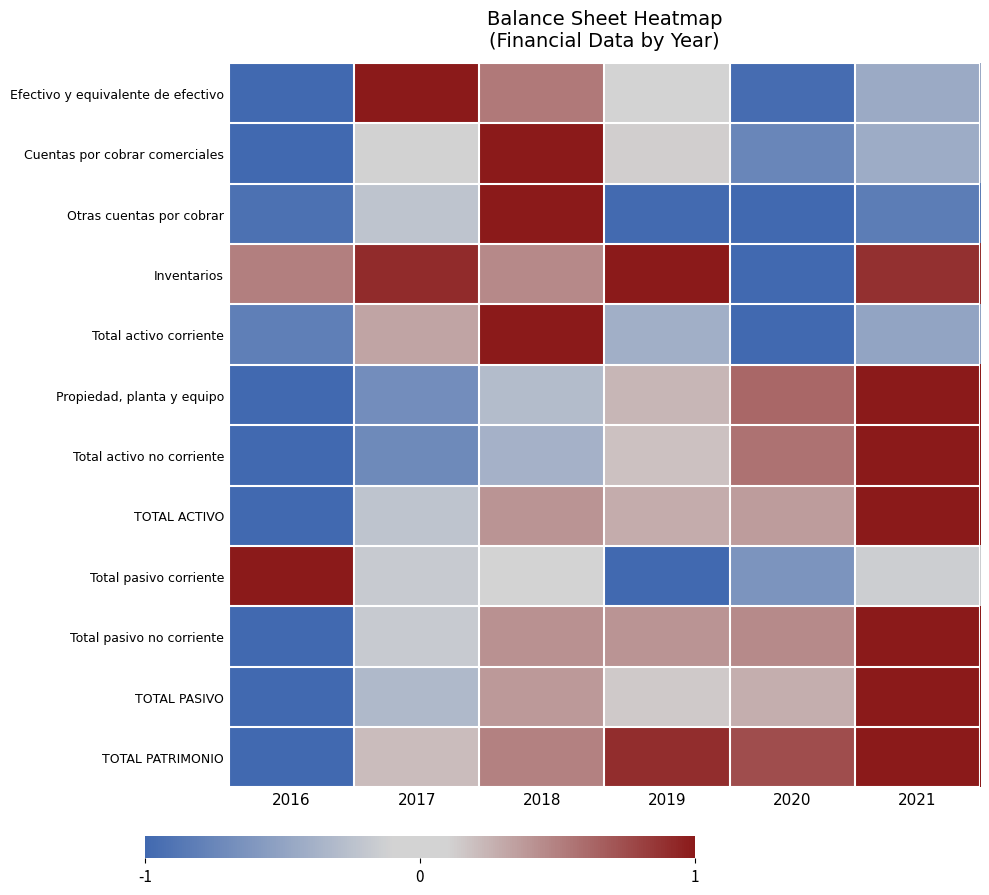

How many categories are shown in the chart?

6